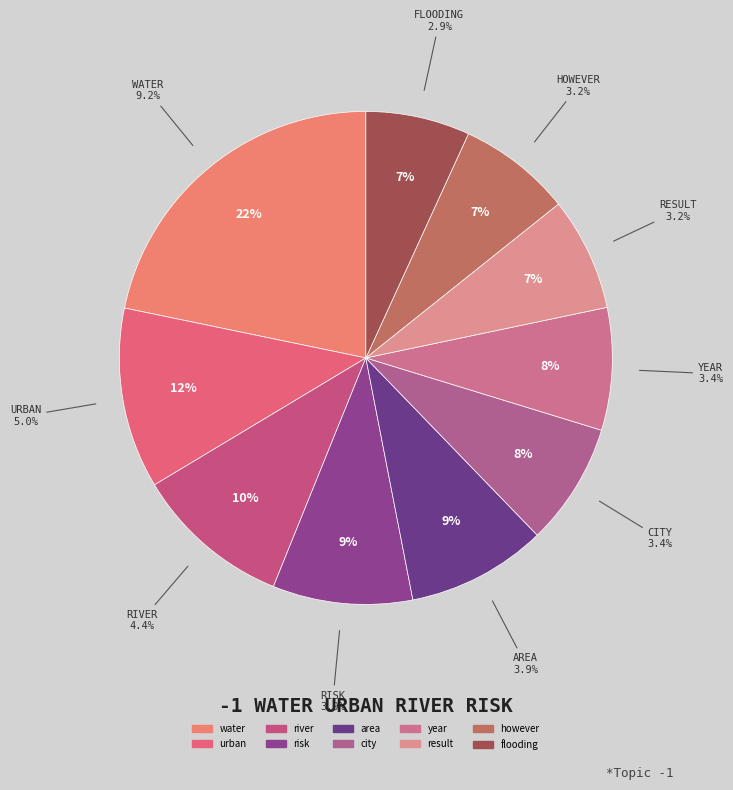

What percentage is NOT represented by area?

90.8%